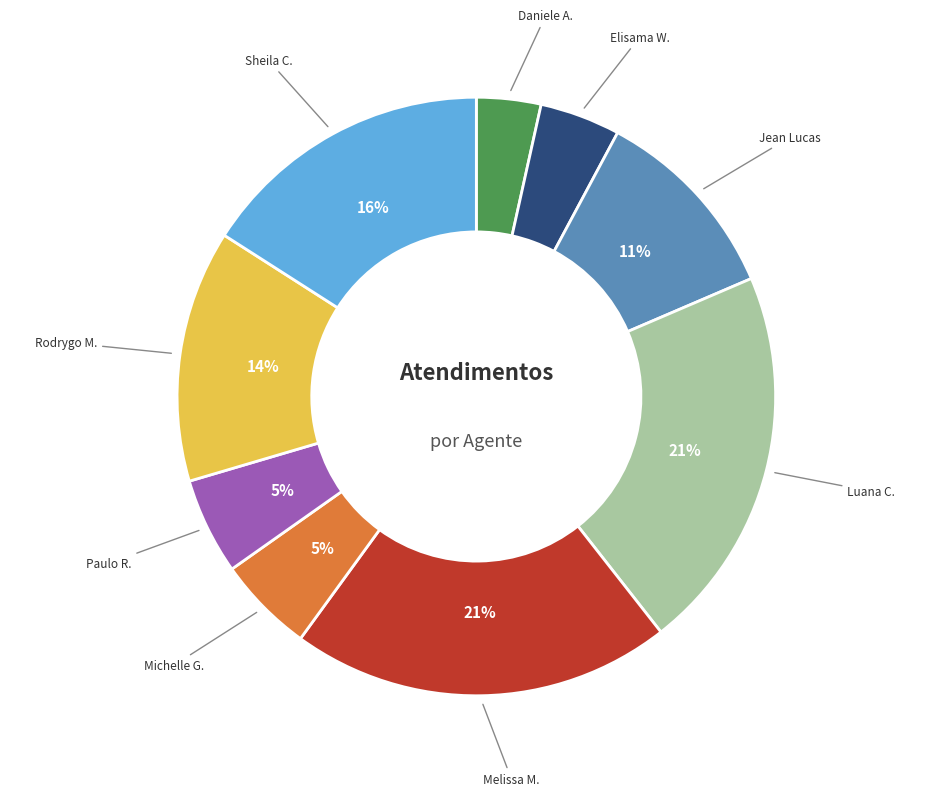

Is there a majority slice in this chart?

No